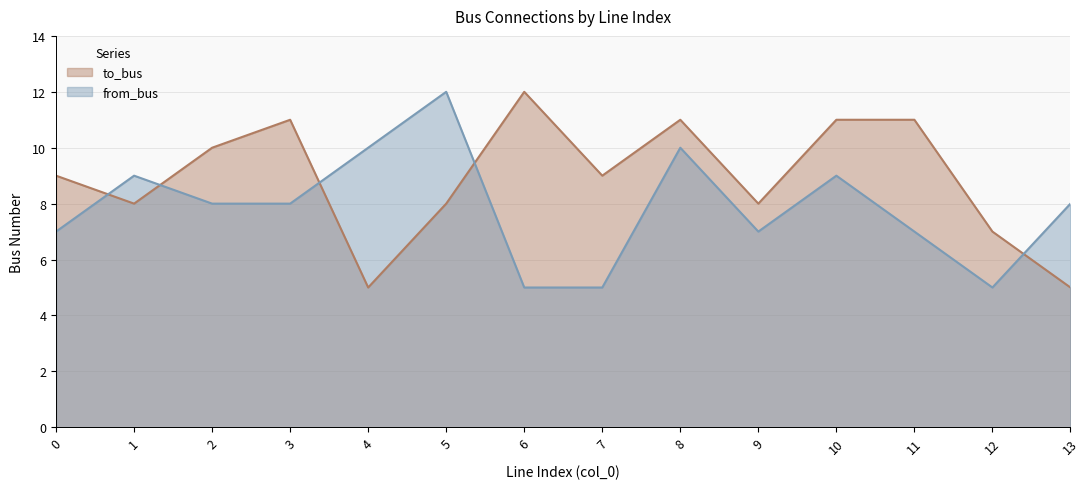

What is the minimum value shown in the chart?

5